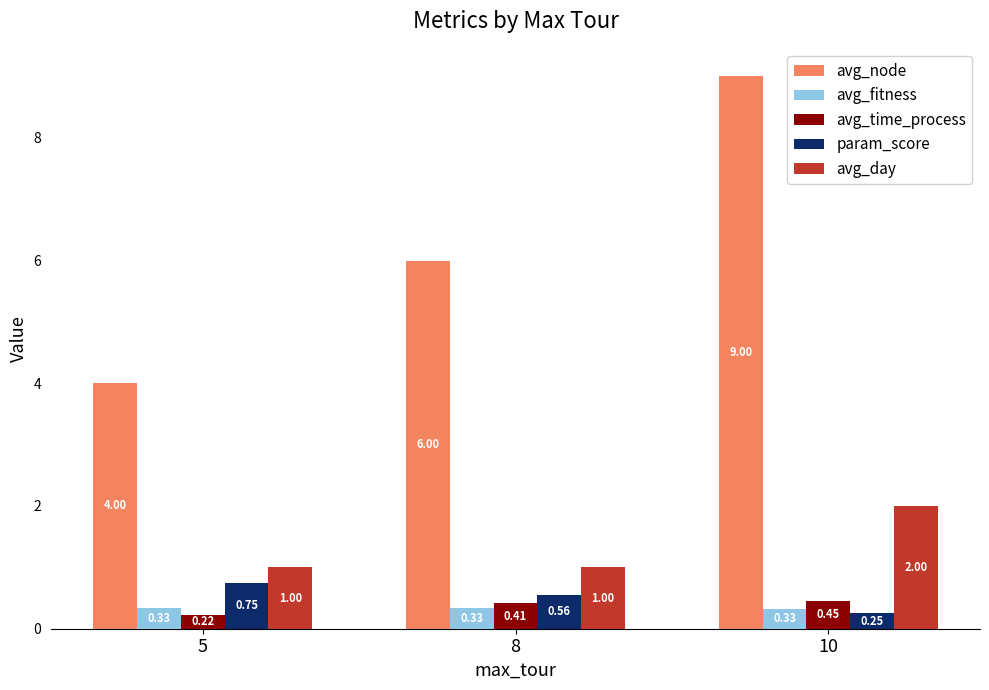

List the labels in order of avg_node value, smallest first.

5, 8, 10